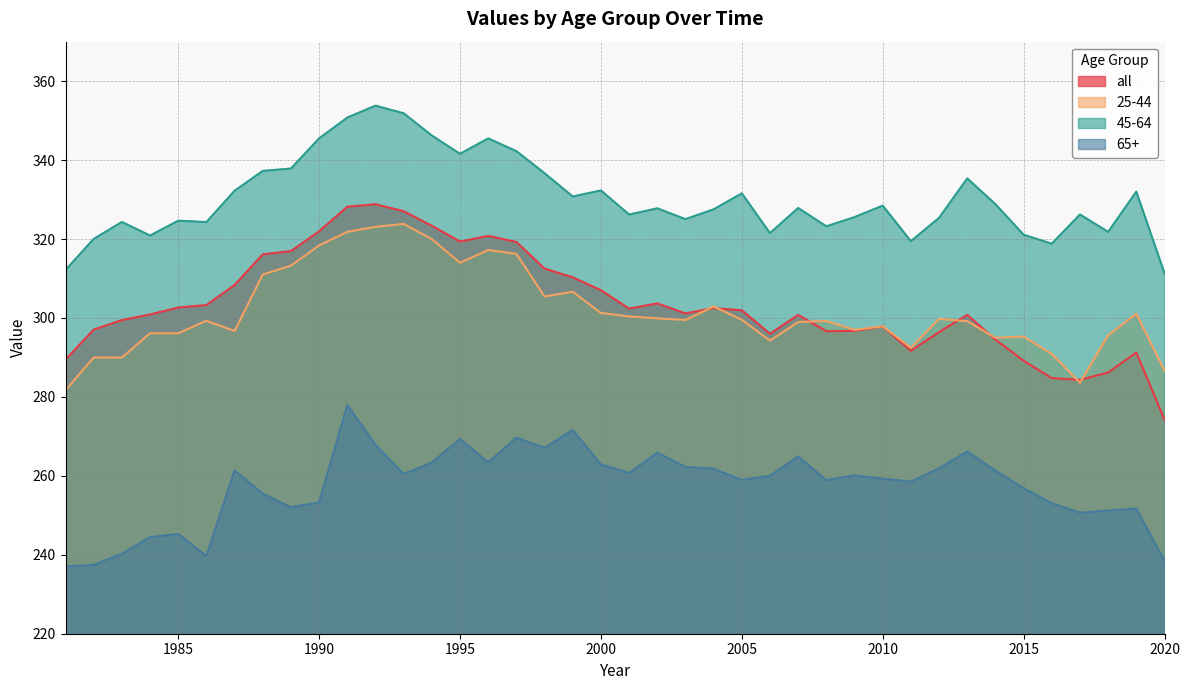

True or false: 65+ has a value of 261.9 at 2012.

True